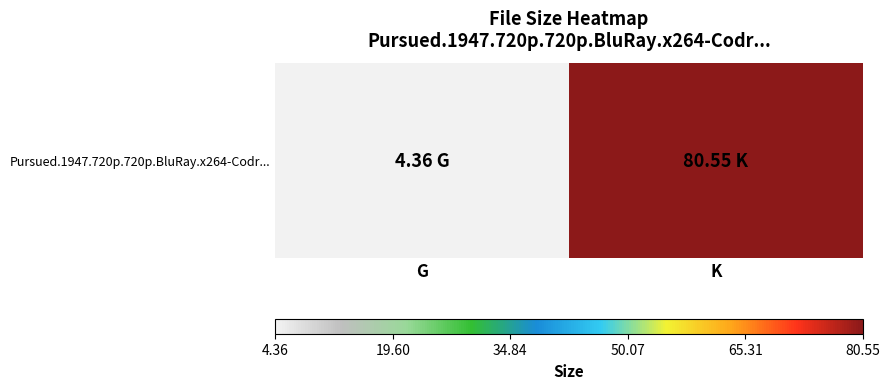

What is the ratio of the value at K to the value at G?

18.5